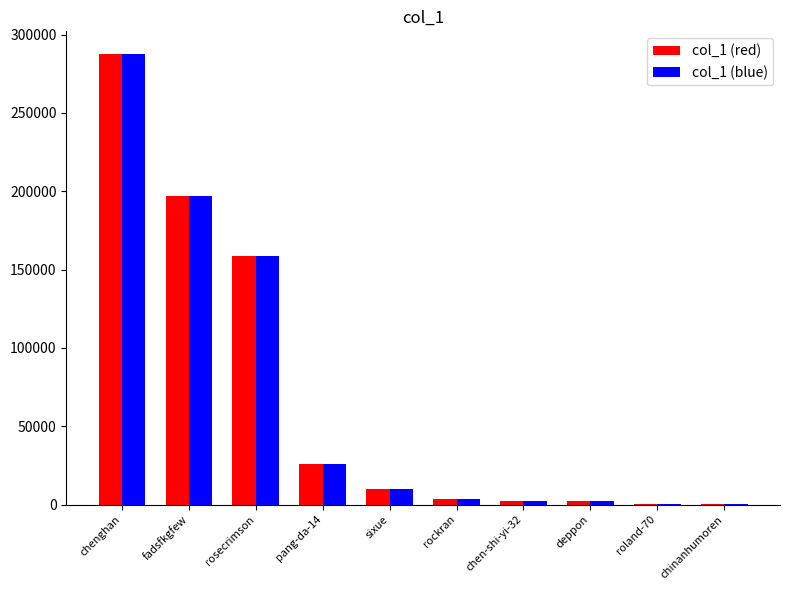

Is the value of col_1 (blue) at deppon greater than the value of col_1 (red) at sixue?

No